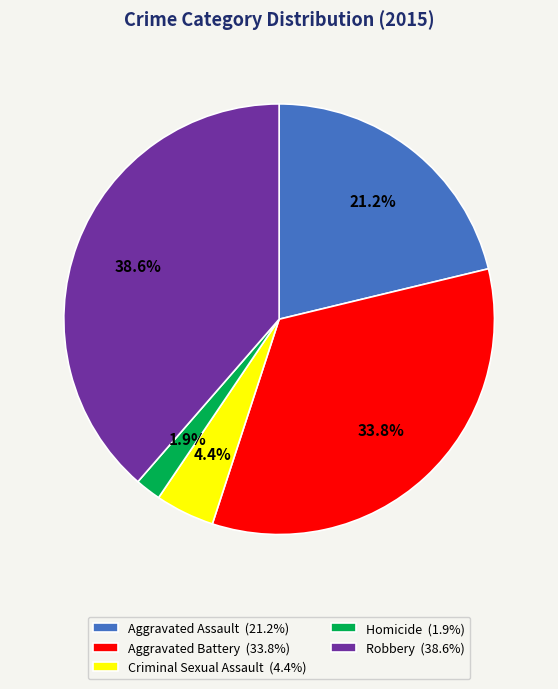

Rank the categories by value from highest to lowest.

Robbery, Aggravated Battery, Aggravated Assault, Criminal Sexual Assault, Homicide